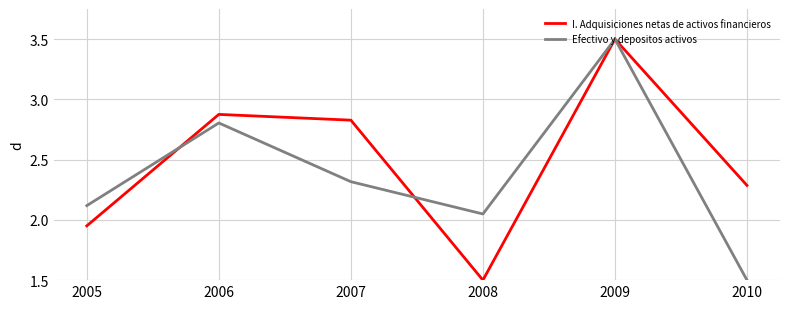

List the series in order of their overall mean, highest first.

I. Adquisiciones netas de activos financieros, Efectivo y depositos activos